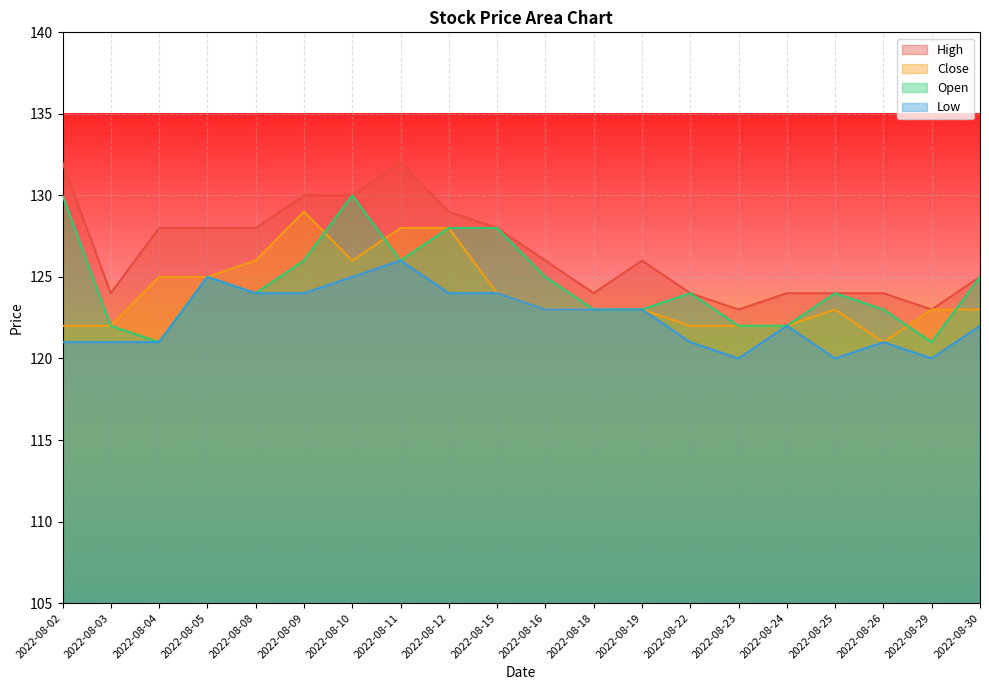

At which label does Open first exceed 124?

2022-08-02